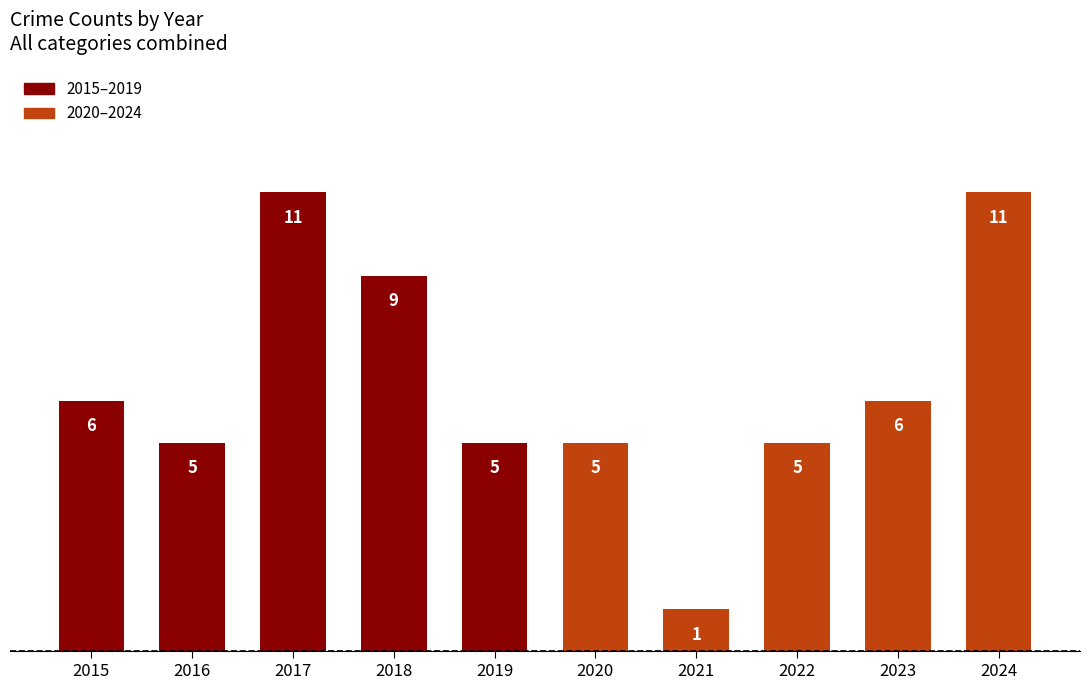

What is the maximum value shown in the chart?

11